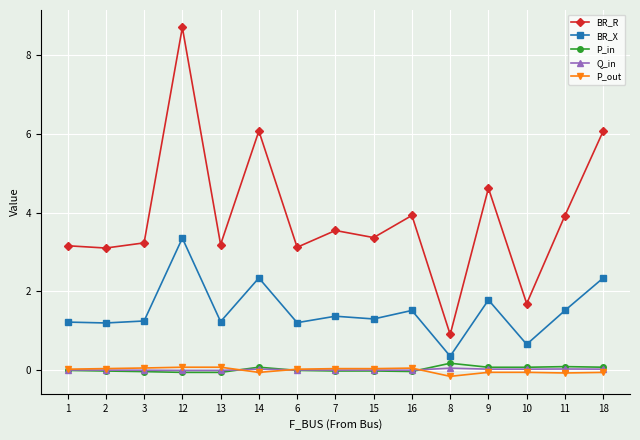

Count the number of categories in the chart.

15